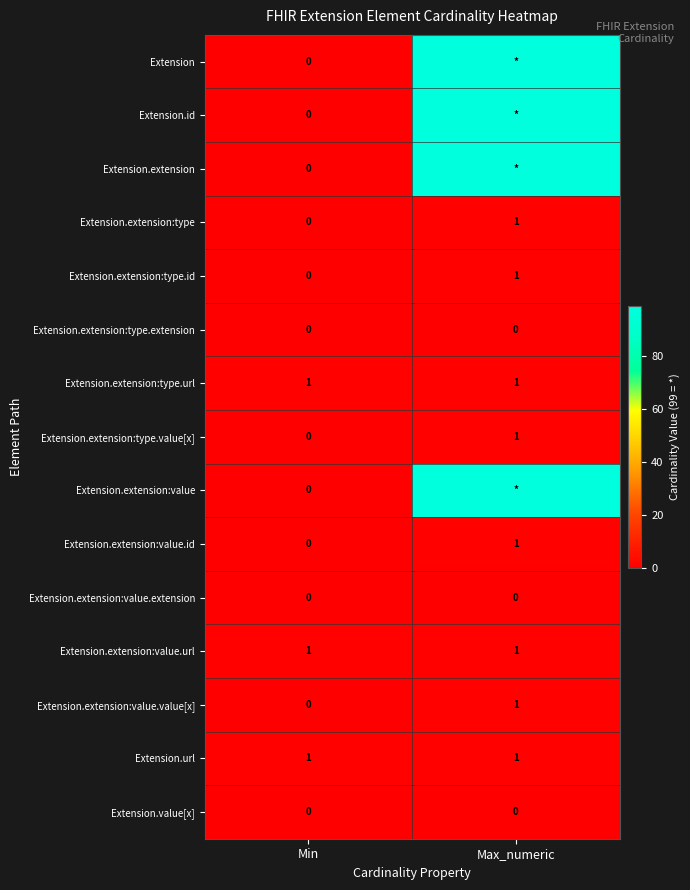

Which category has the lowest value in the Extension.extension:type.value[x] series?

Min